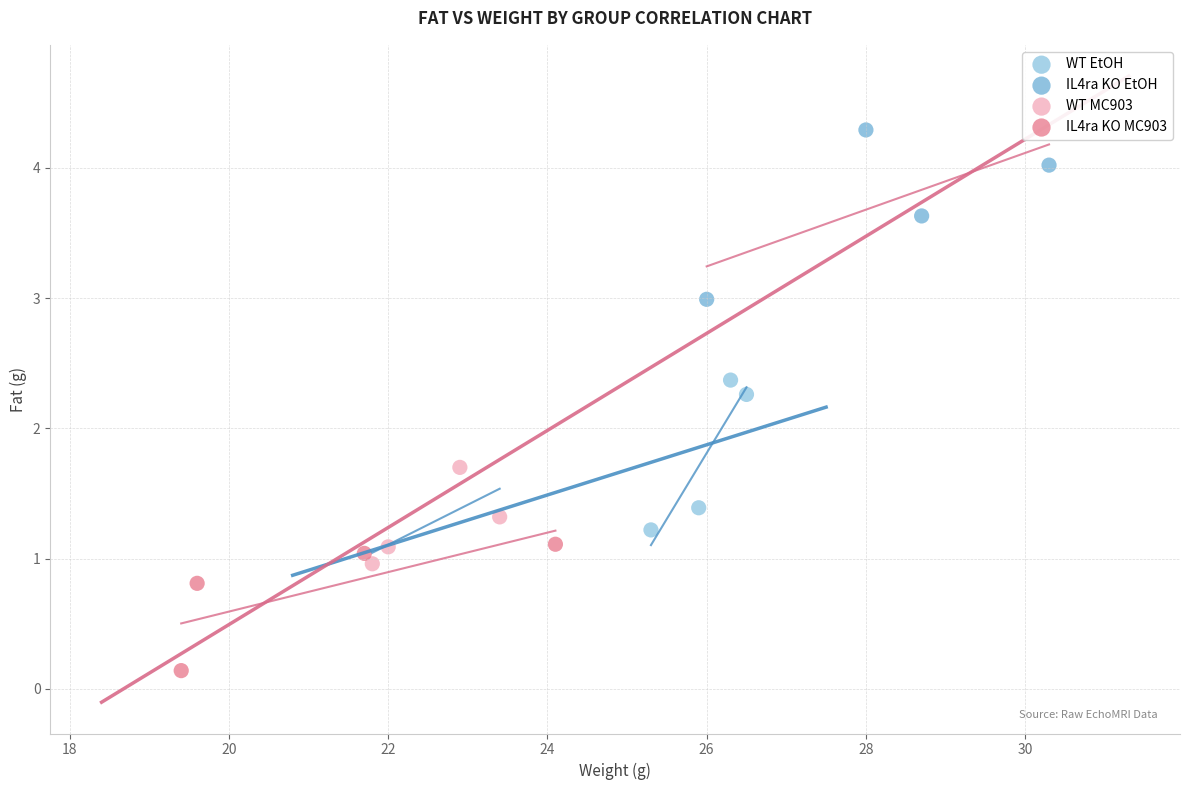

Which series contains the lowest Y value?

IL4ra KO MC903